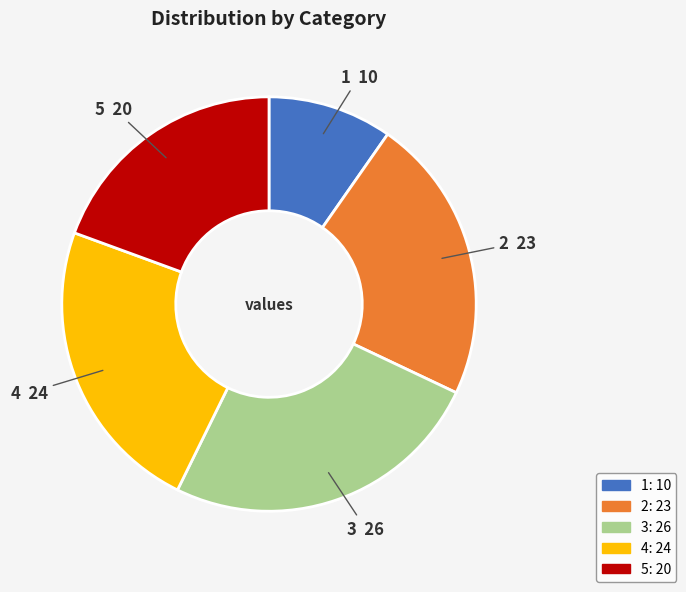

Combined, do 2 and 5 account for over 50%?

No